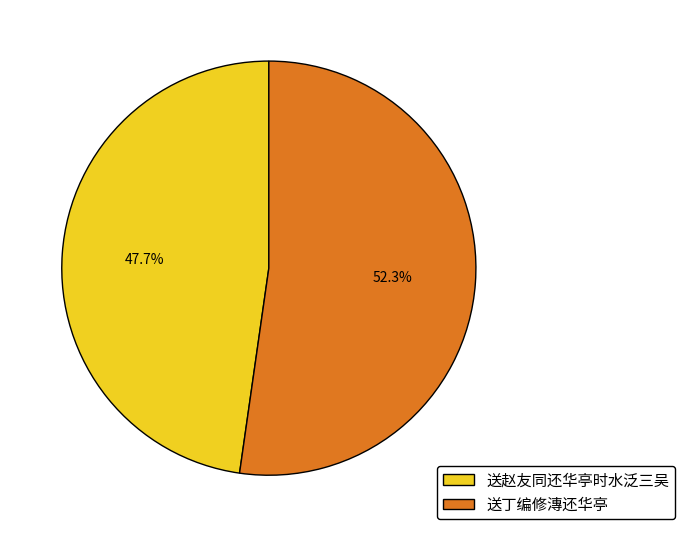

To the nearest percent, what is the average slice percentage?

50%